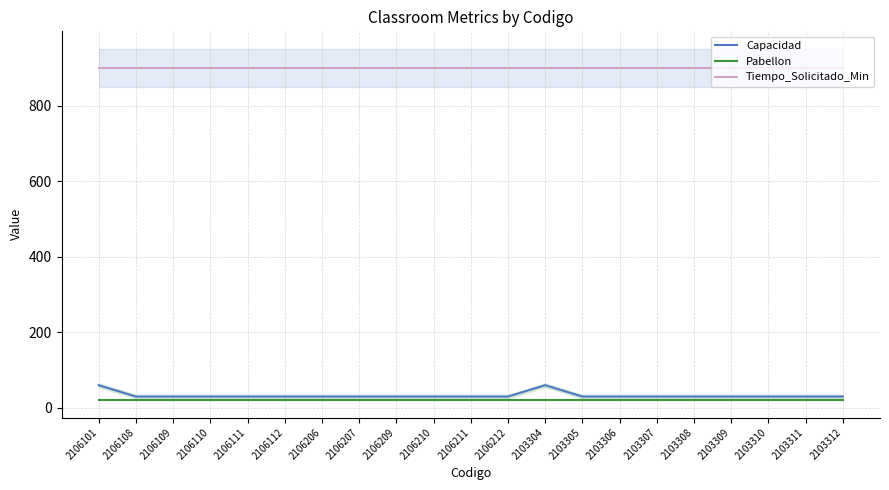

What are all the series names shown in the legend?

Capacidad, Pabellon, Tiempo_Solicitado_Min